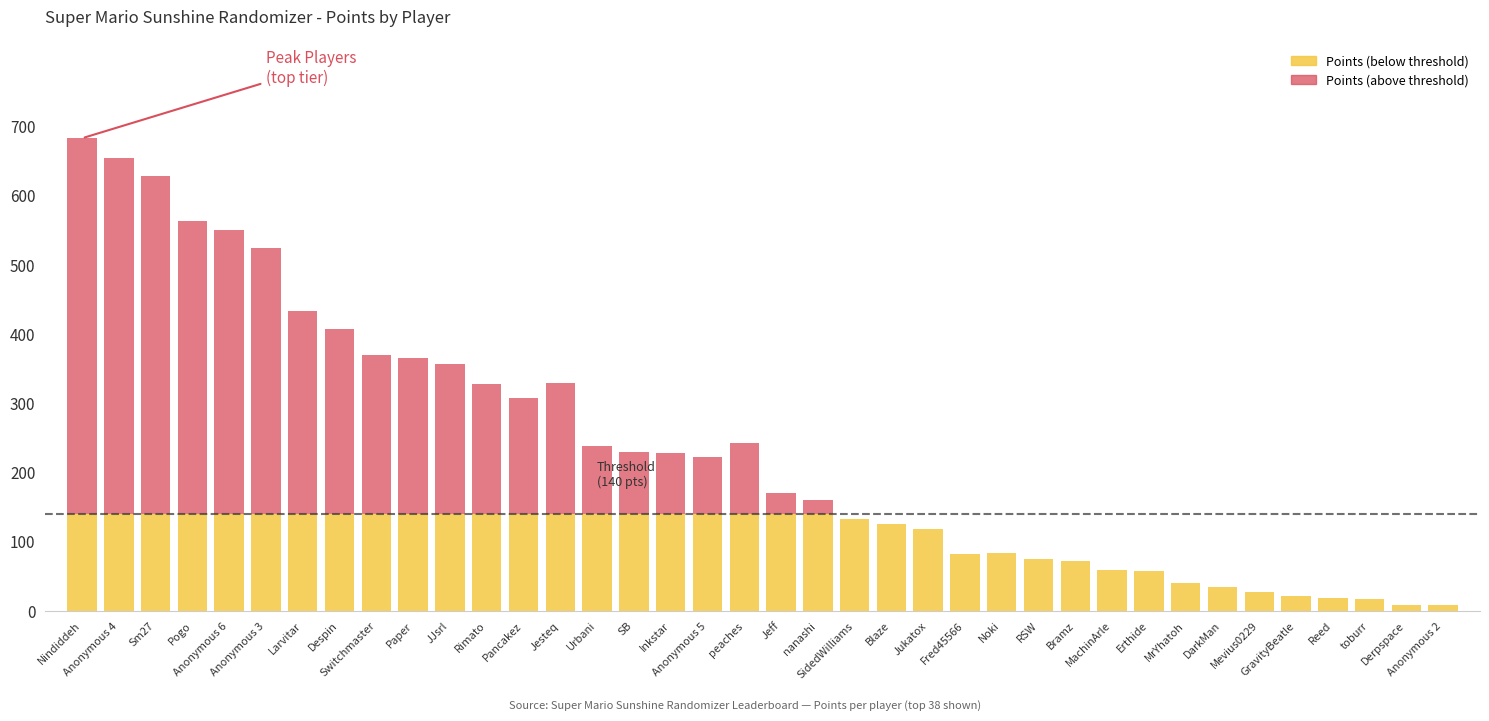

What is the sum of all Points (below threshold) values?

3922